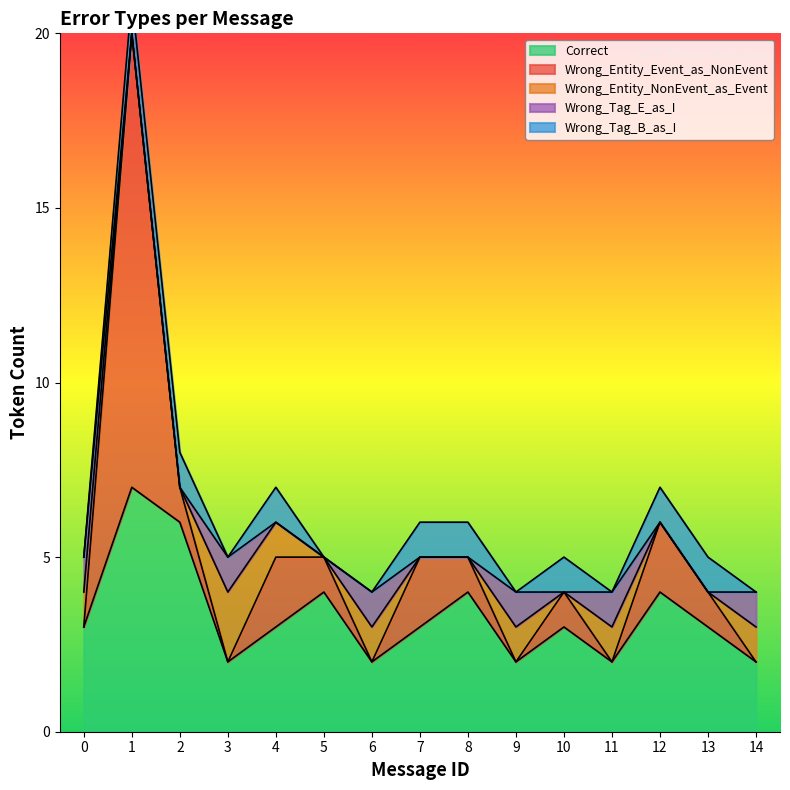

How many interior local peaks does the Wrong_Entity_NonEvent_as_Event series have?

4